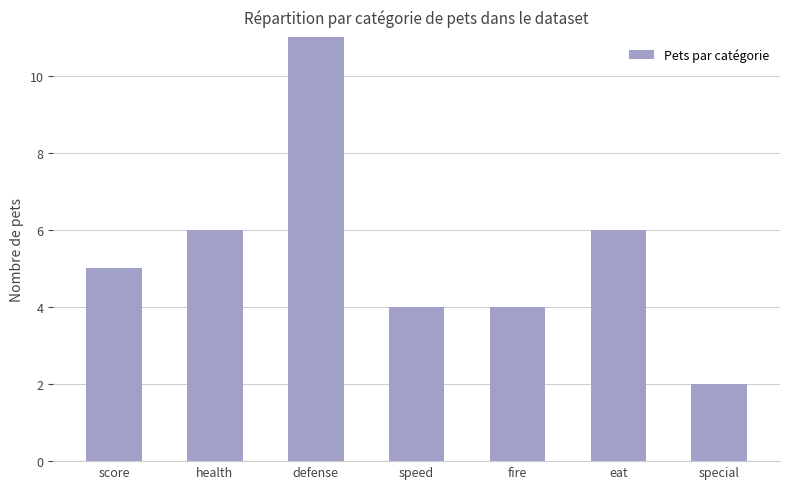

Approximately how many times larger is the value at eat compared to health?

1.0